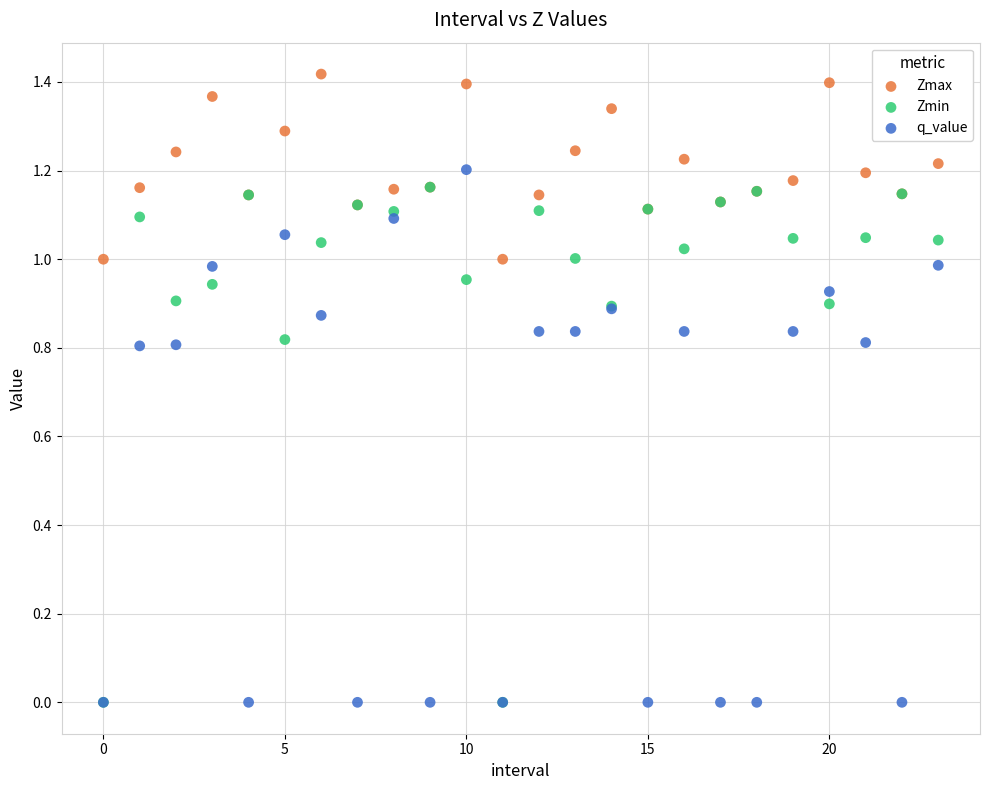

Which series reaches the maximum Y coordinate?

Zmax